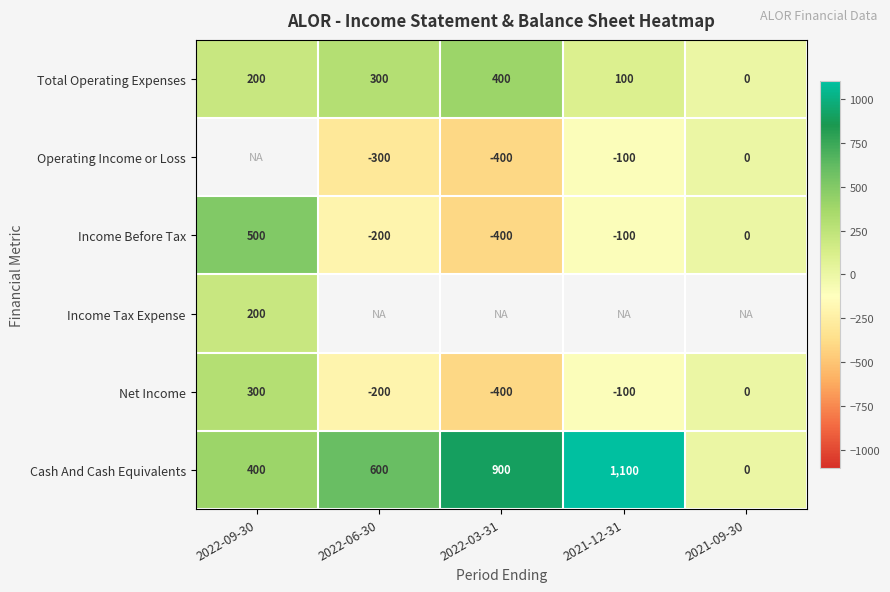

How many values in the Income Before Tax series exceed -100?

2